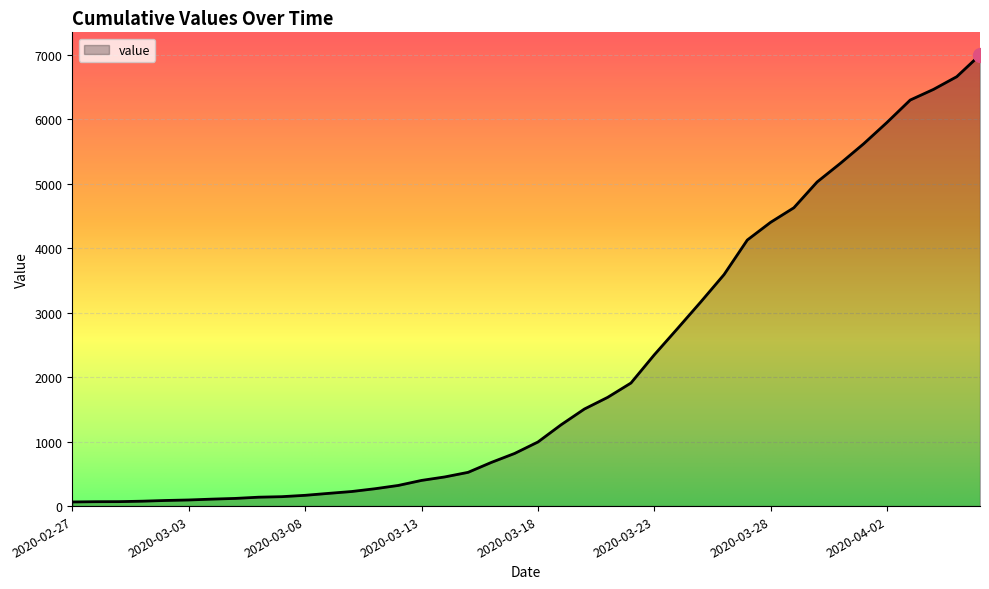

What is the maximum value shown in the chart?

6995